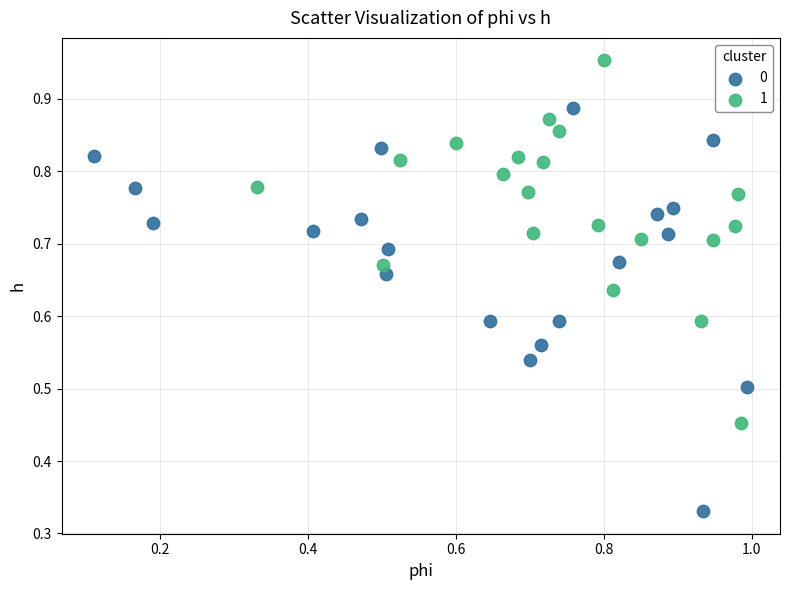

Which series has the widest spread of Y values?

0